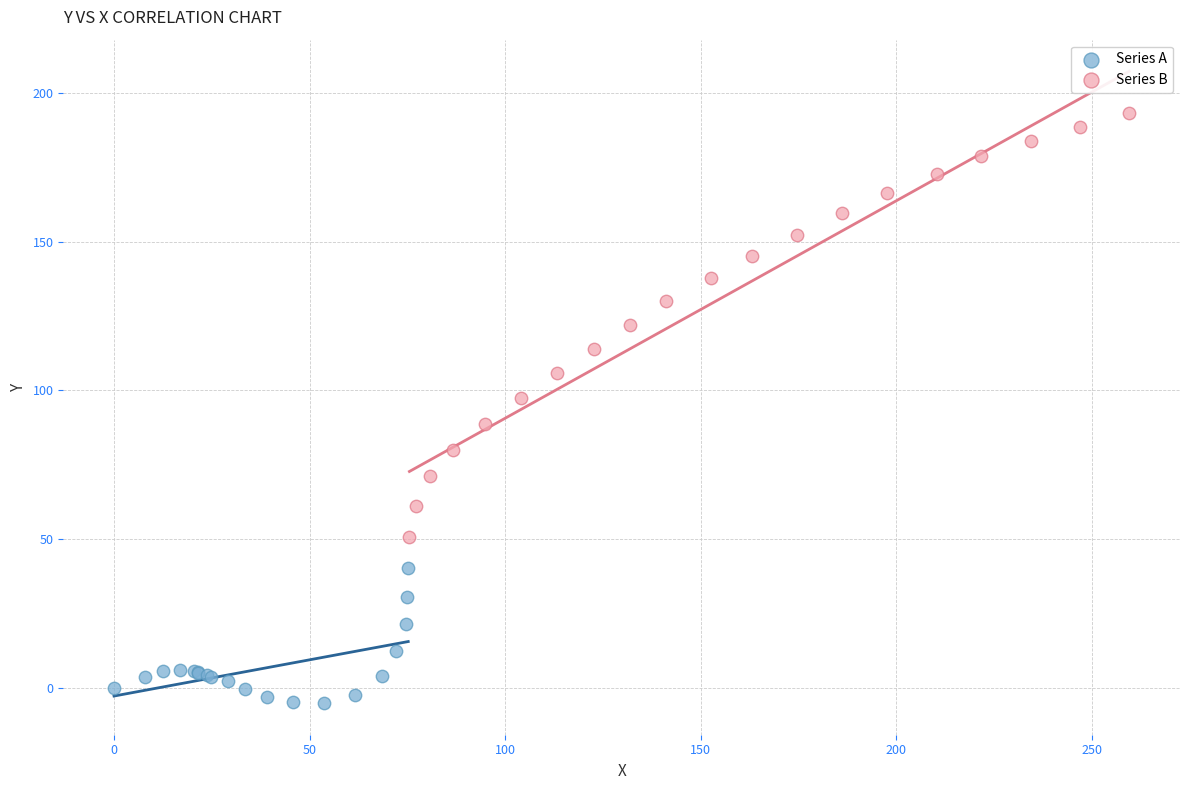

Which series reaches the maximum Y coordinate?

Series B